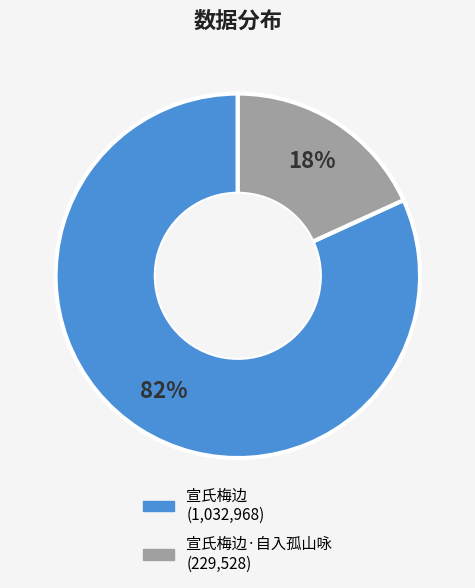

To the nearest percent, what is the average slice percentage?

50%